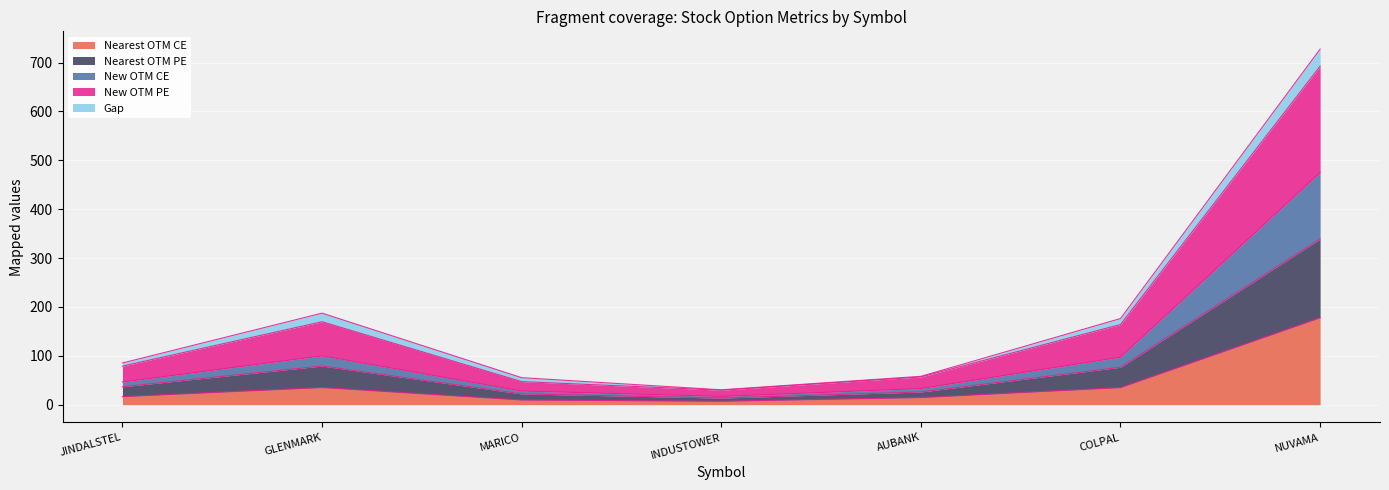

True or false: Nearest OTM Strike and New OTM CE cross at least once.

False